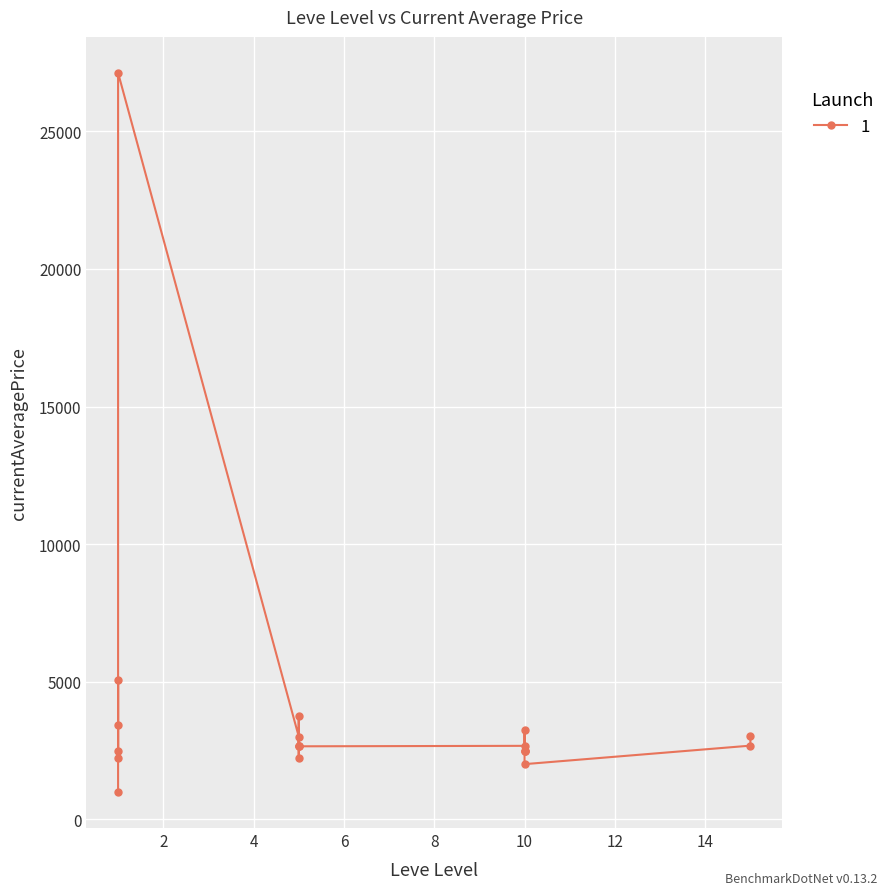

Which category has the lowest value across all series?

1